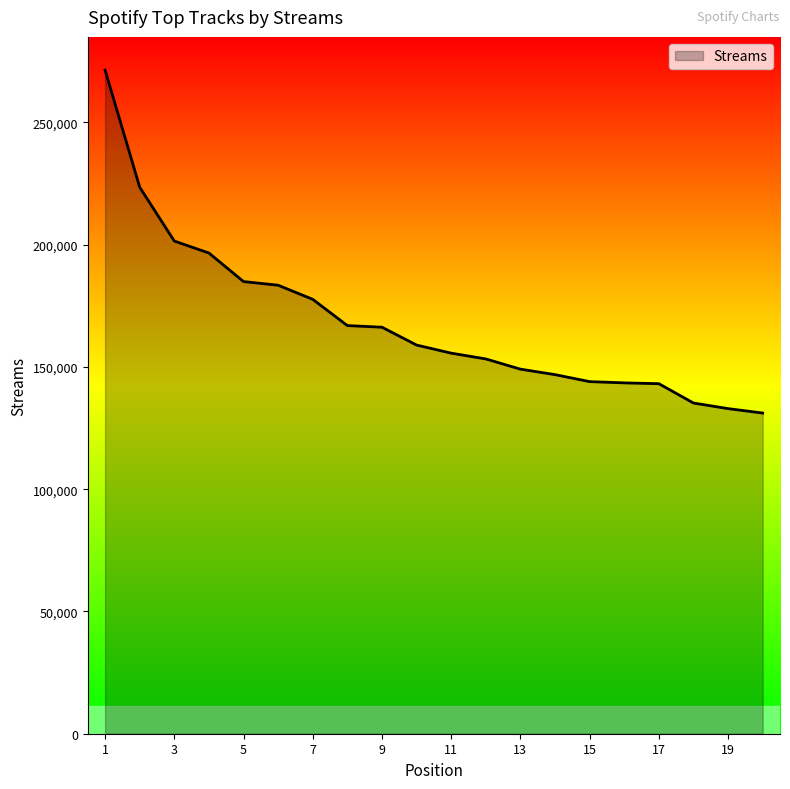

What is the maximum value shown in the chart?

271421